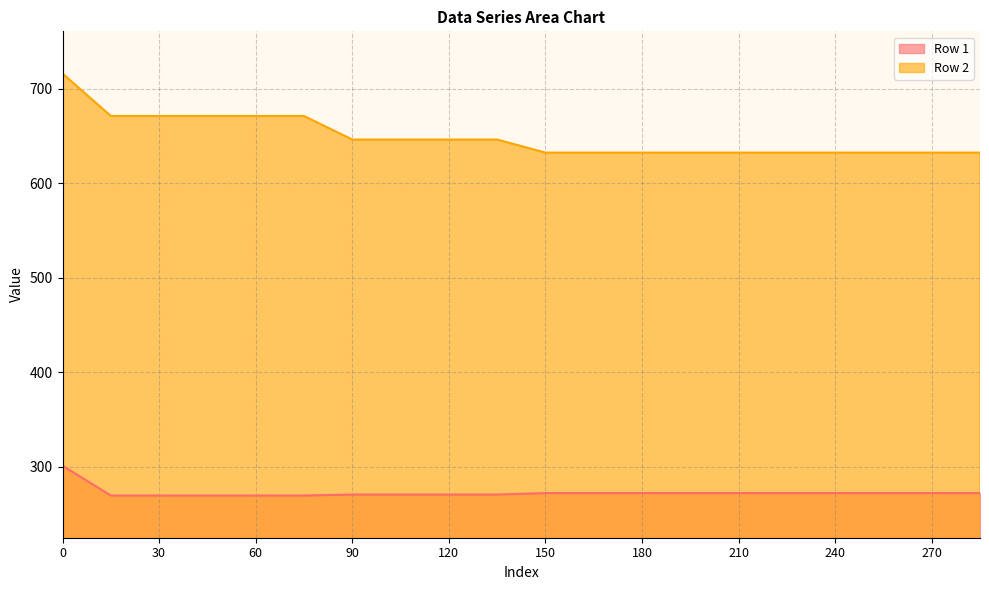

At which label is Row 2 closest to 674?

15